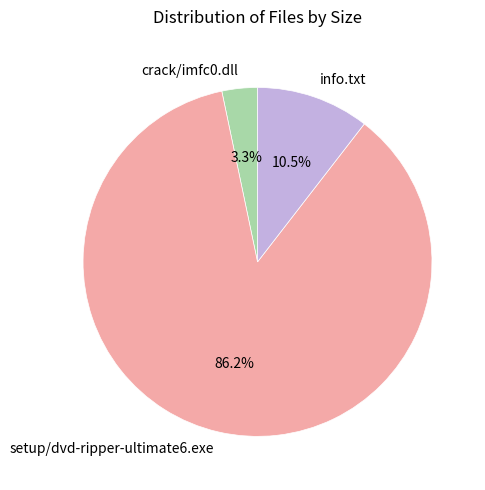

How many slices are in this pie chart?

3